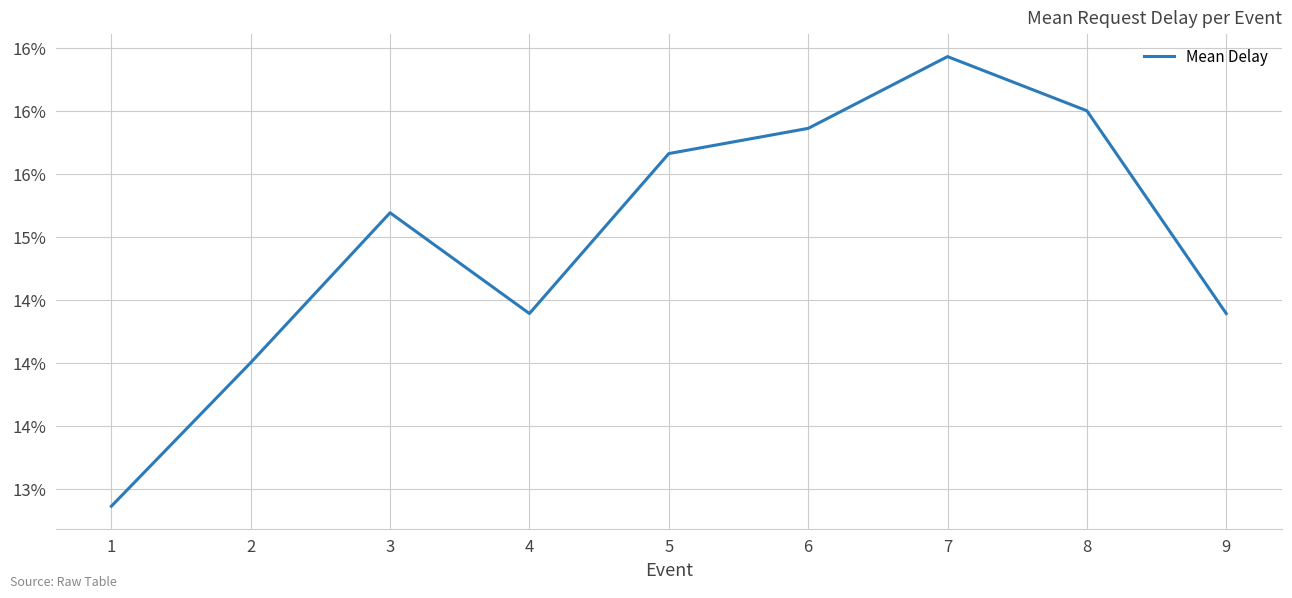

Reading left to right, what are all the values shown in this chart?

0.1	0.1	0.2	0.1	0.2	0.2	0.2	0.2	0.1